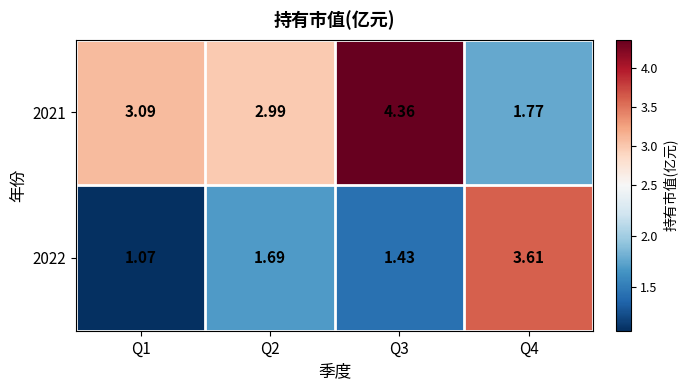

Is the value of 2021 at Q2 greater than the value of 2022 at Q1?

Yes